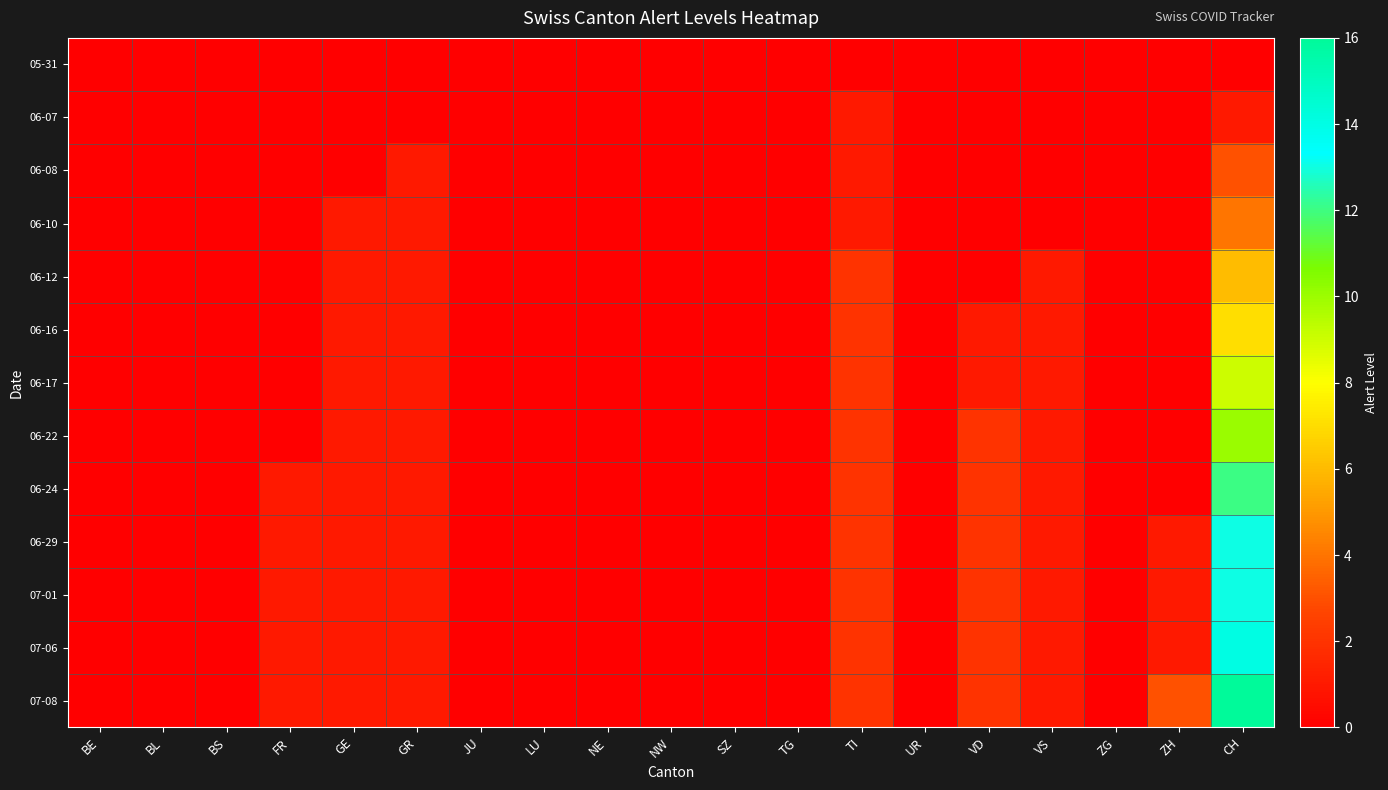

Rank the series by their maximum value, from lowest to highest.

05-31, 06-07, 06-08, 06-10, 06-12, 06-16, 06-17, 06-22, 06-24, 06-29, 07-01, 07-06, 07-08